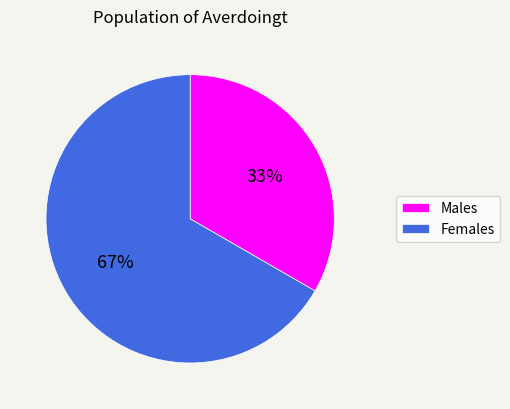

True or false: Males accounts for 33% of the total.

True